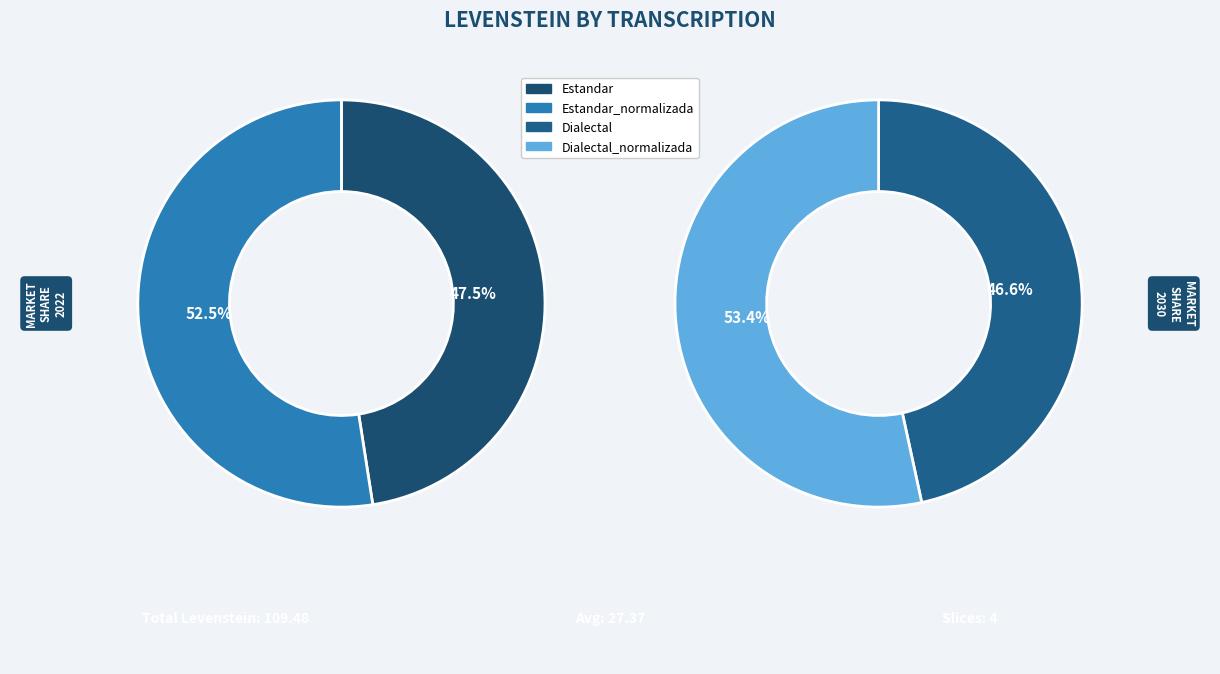

To the nearest percent, what portion does Dialectal represent?

23%